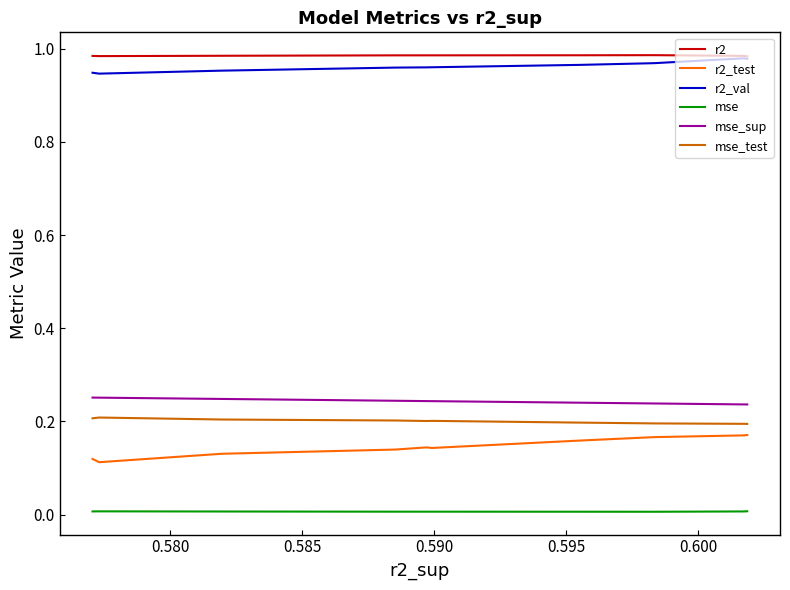

What are all the series names shown in the legend?

r2, r2_test, r2_val, mse, mse_sup, mse_test